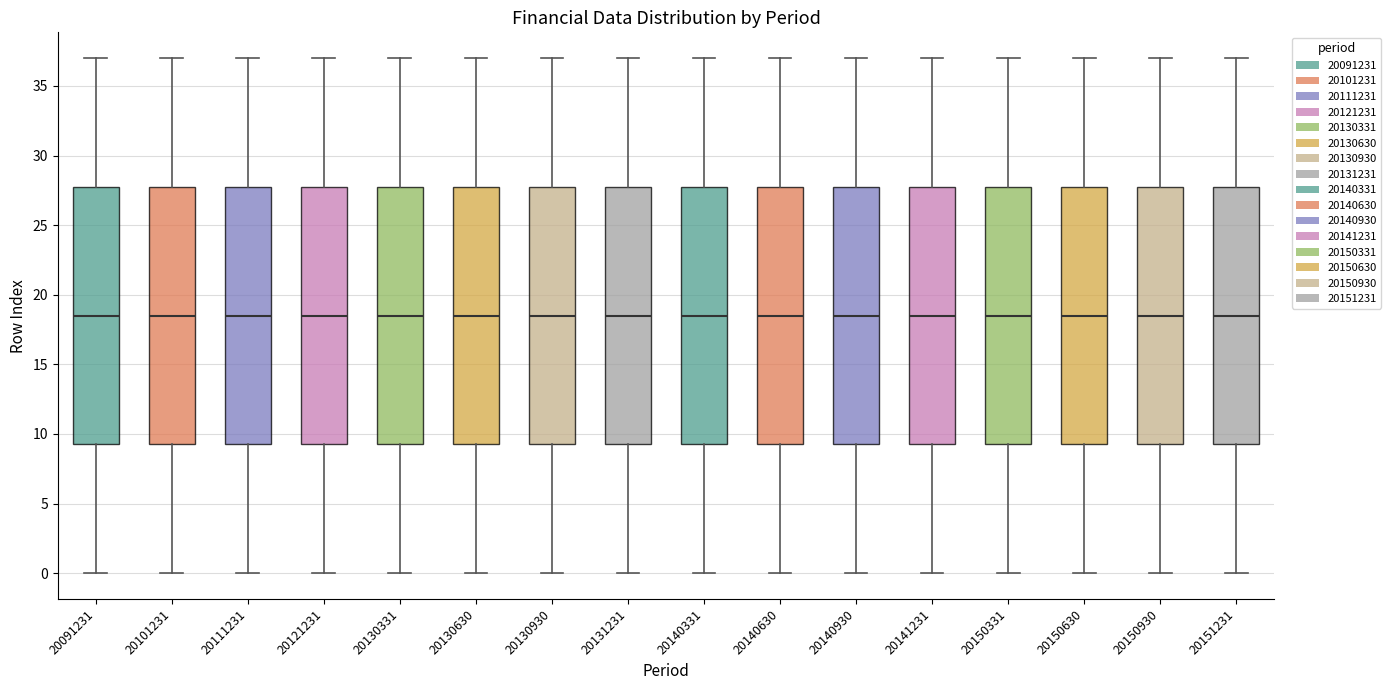

Where does the upper whisker of the box at x = 20150331 end on the y-axis? The values are not printed on the chart, so give them approximately, as read against the axis.

37.0